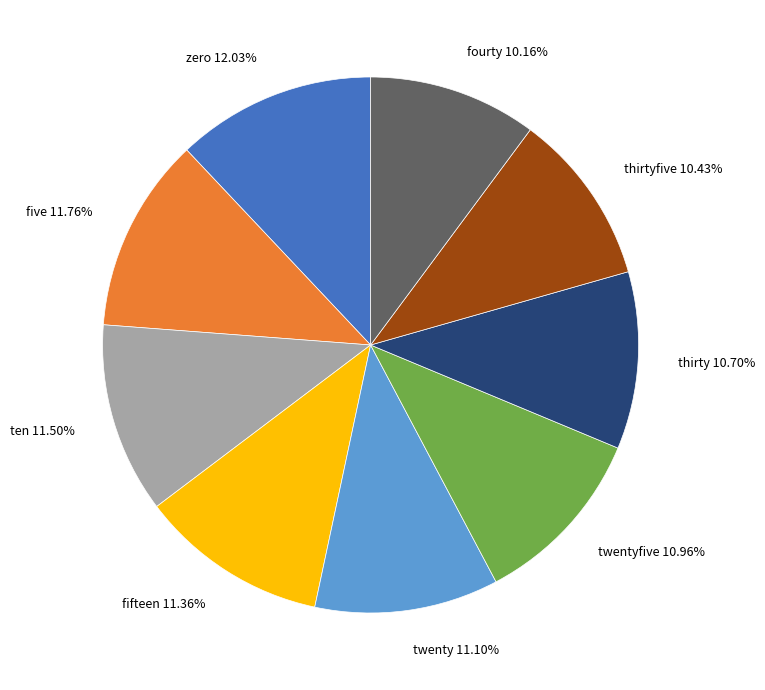

Approximately how many times larger is the value at zero compared to fifteen?

1.1